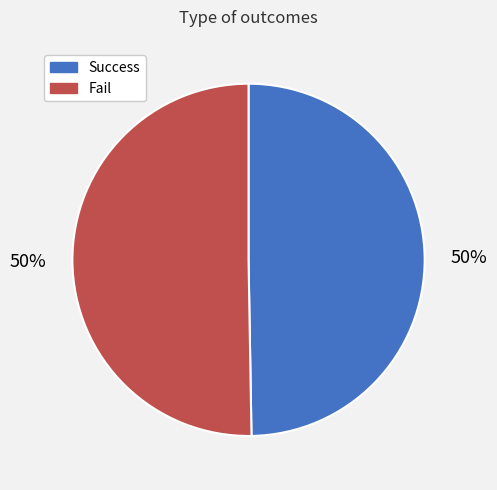

Approximately how many times larger is the value at Success compared to Fail?

1.0